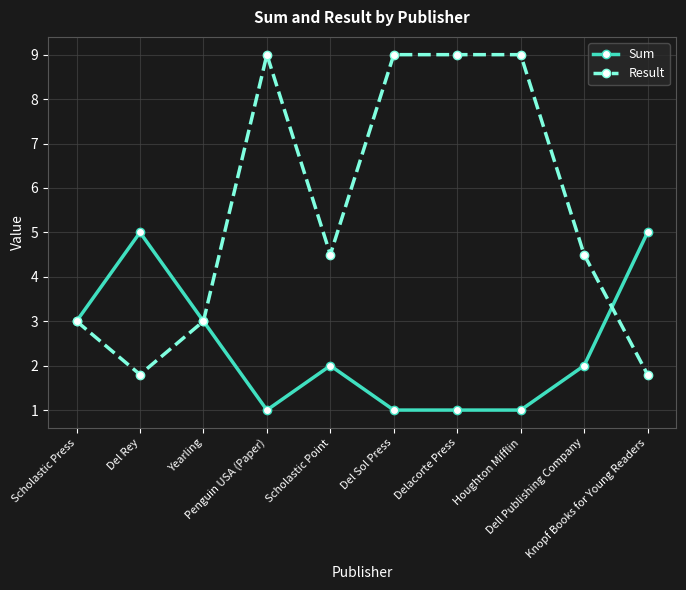

List the series in order of their overall mean, lowest first.

Sum, Result